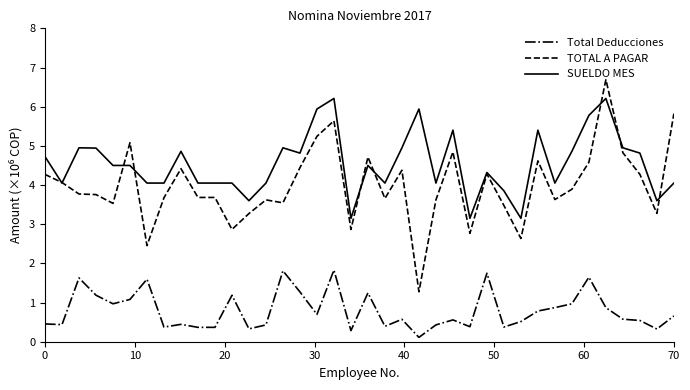

Which series ends up on top after the final intersection of TOTAL A PAGAR and SUELDO MES?

TOTAL A PAGAR